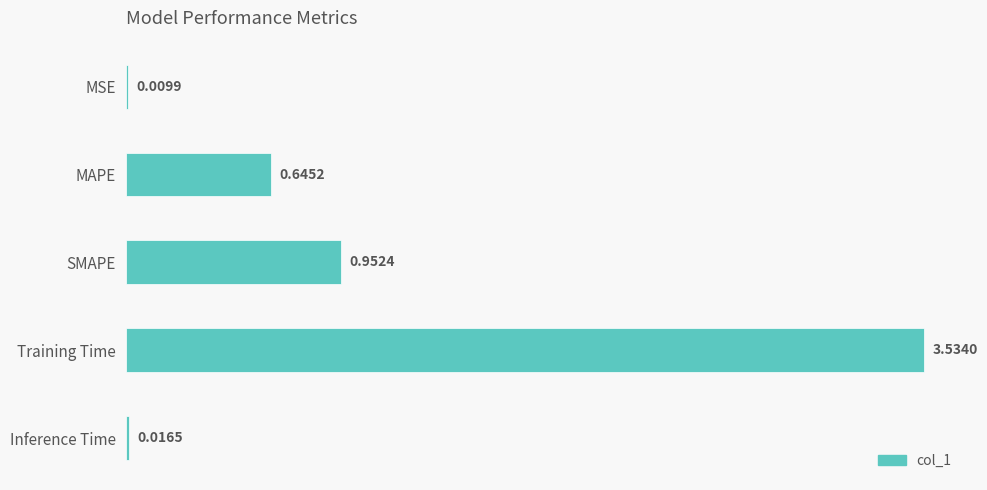

At which category does the chart reach its peak across all series?

Training Time